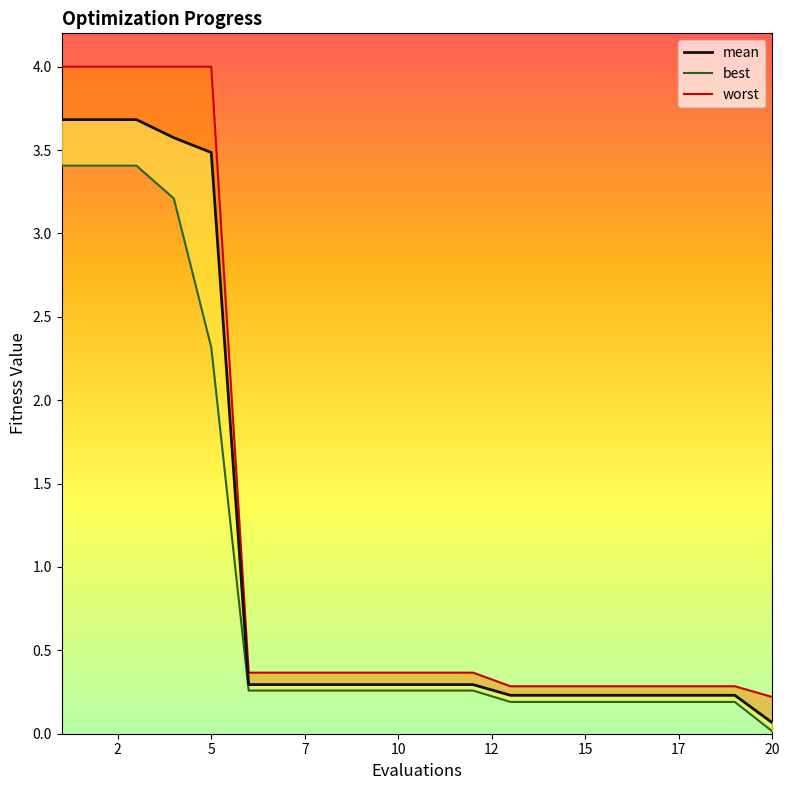

At how many categories does at least one series exceed 3?

5